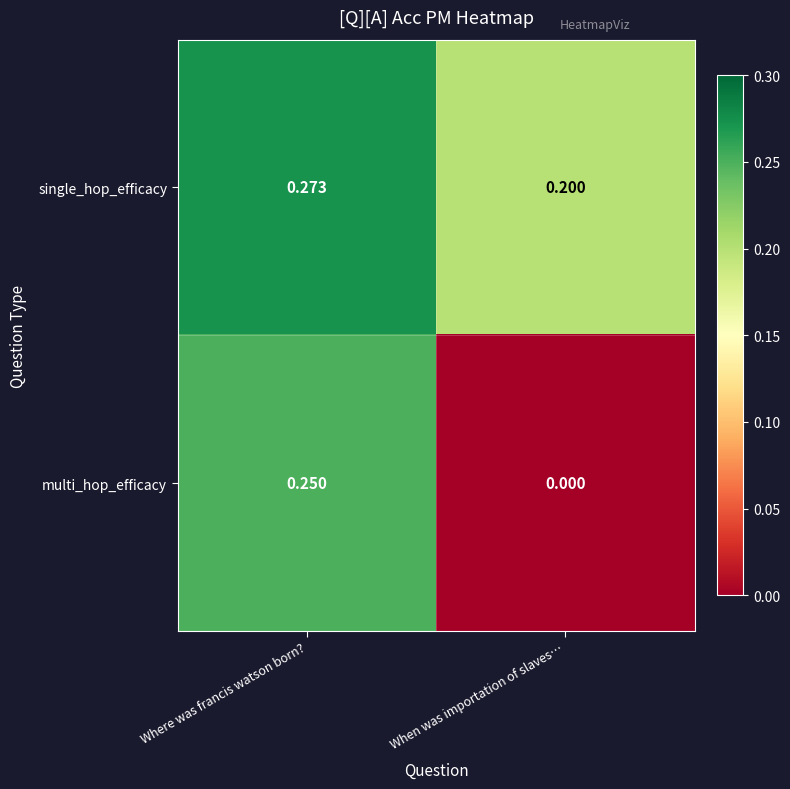

Which series has the largest total across all categories?

single_hop_efficacy